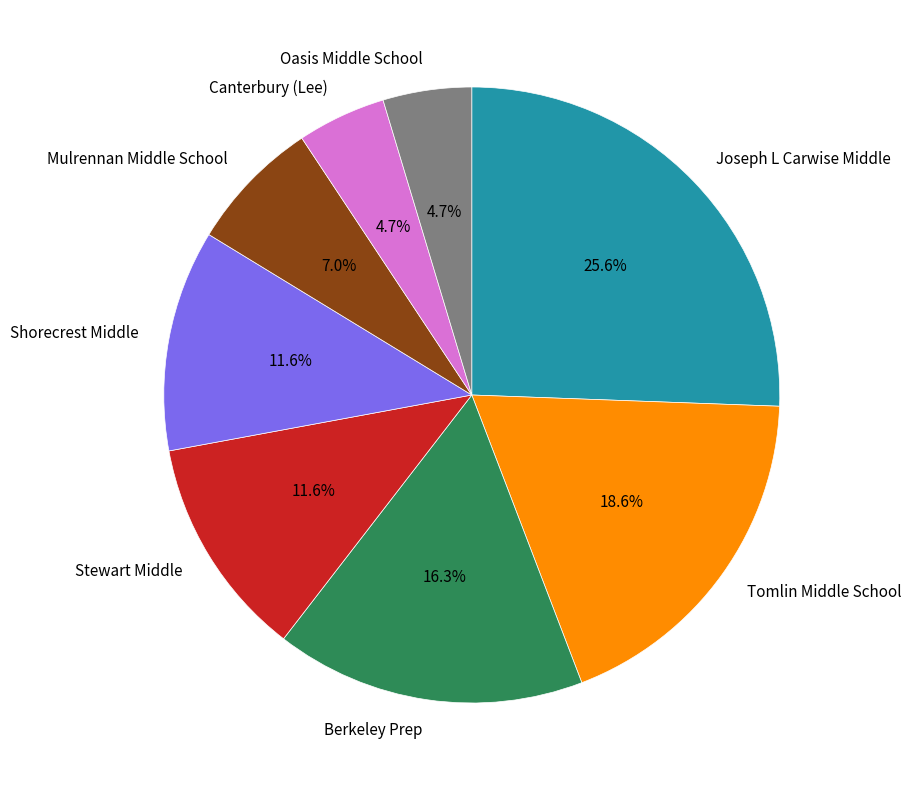

Which category has the biggest portion of the pie?

Joseph L Carwise Middle